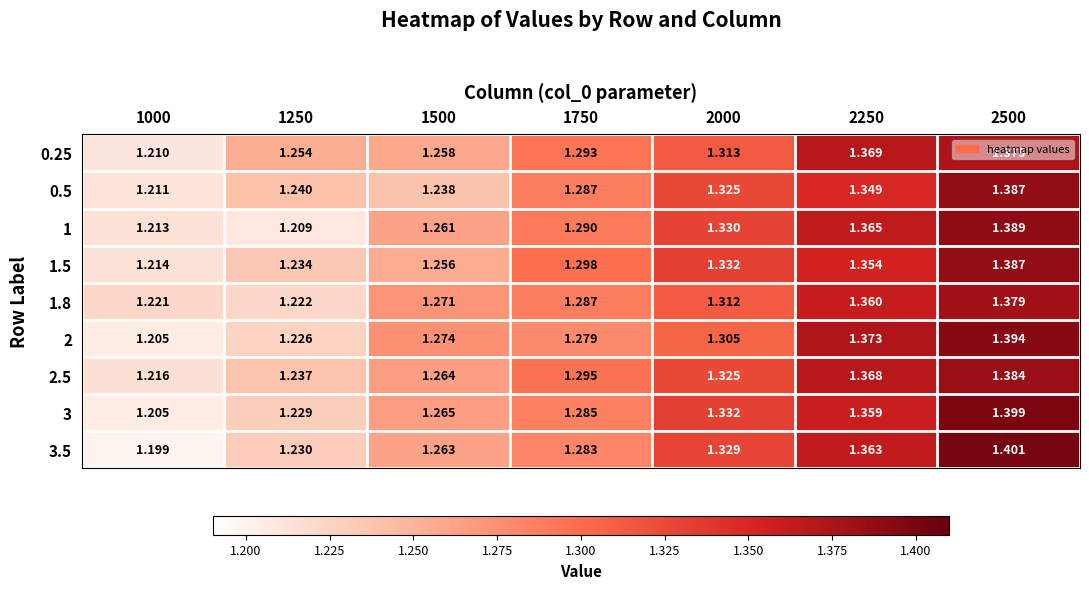

What is the minimum value shown in the chart?

1.2